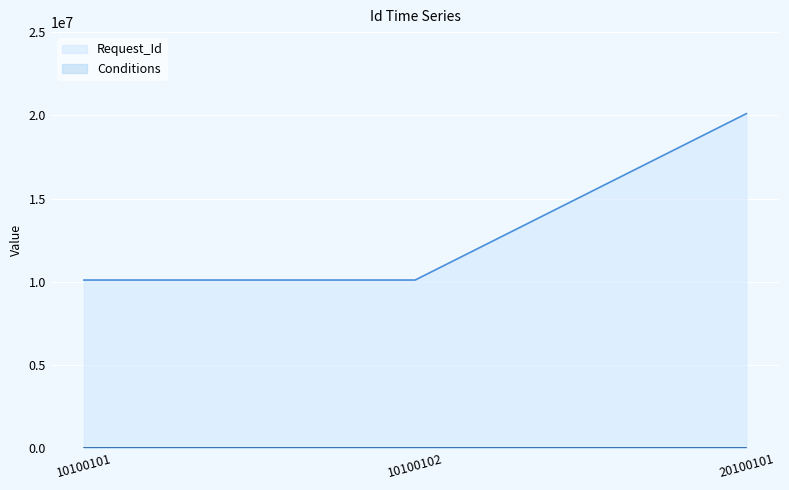

Which category has the highest value across all series?

20100101